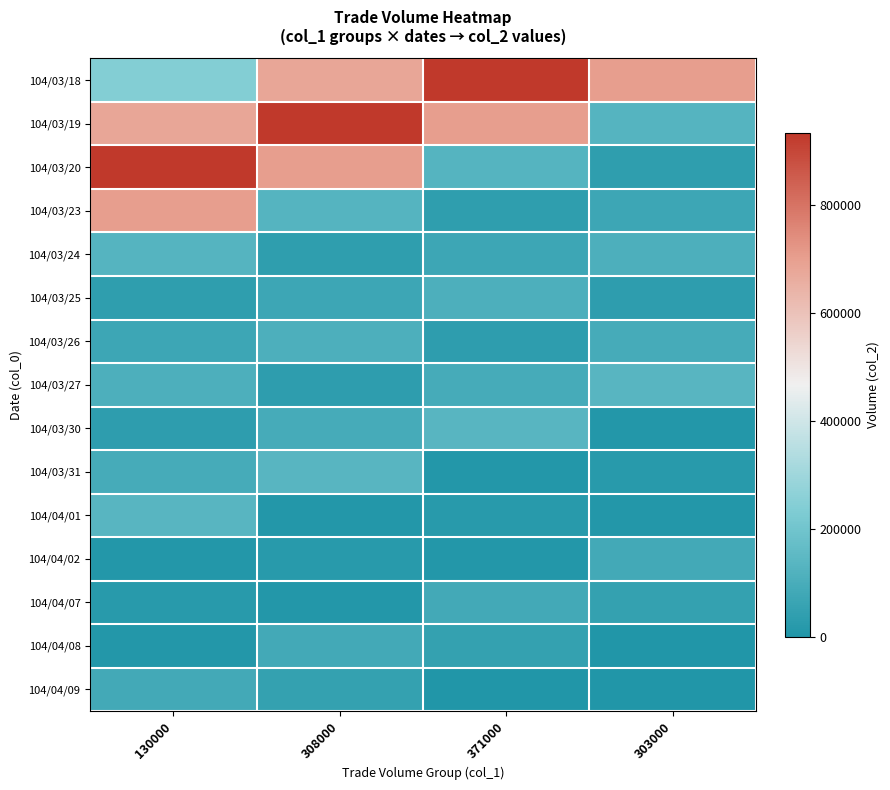

What is the minimum value shown in the chart?

2860